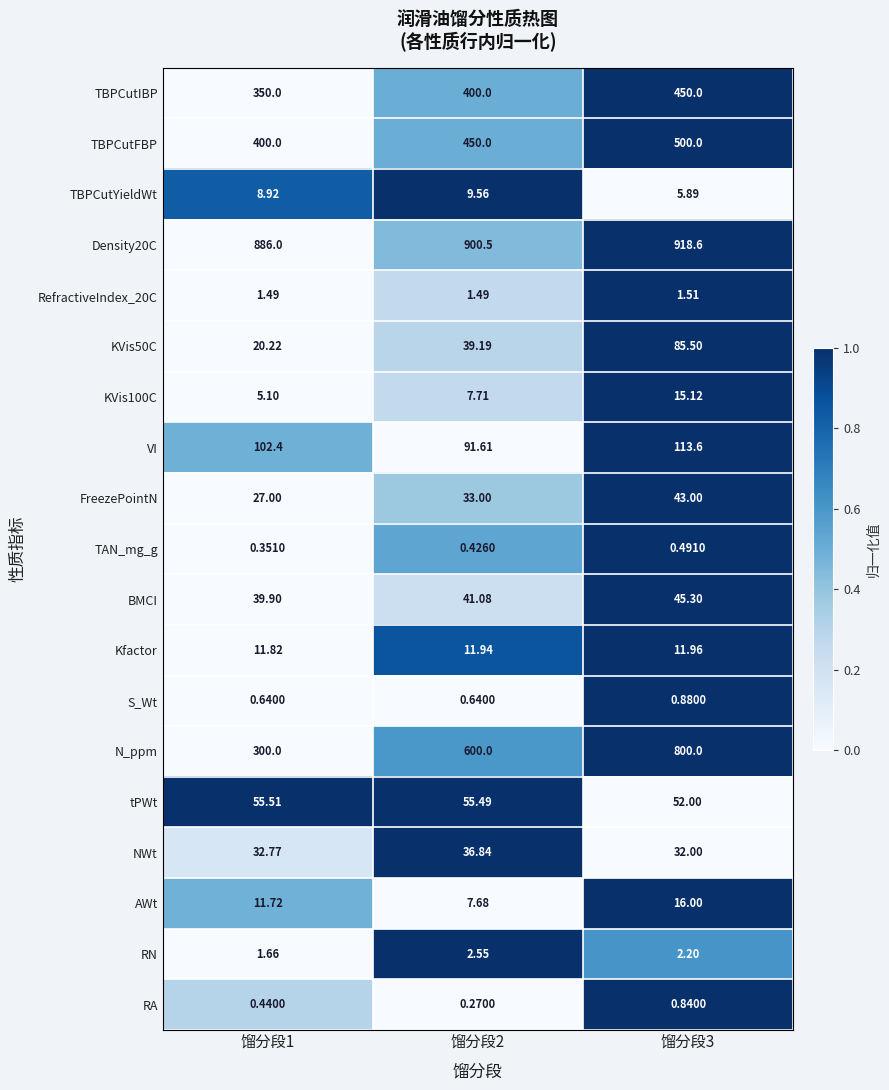

How many series are shown in this chart?

19